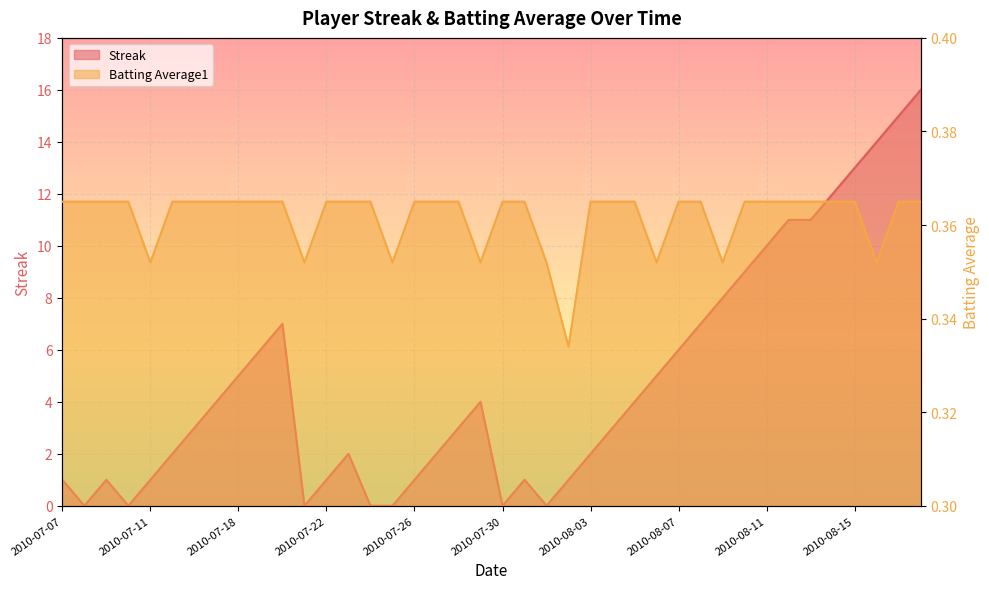

Which category has the highest value across all series?

2010-08-18